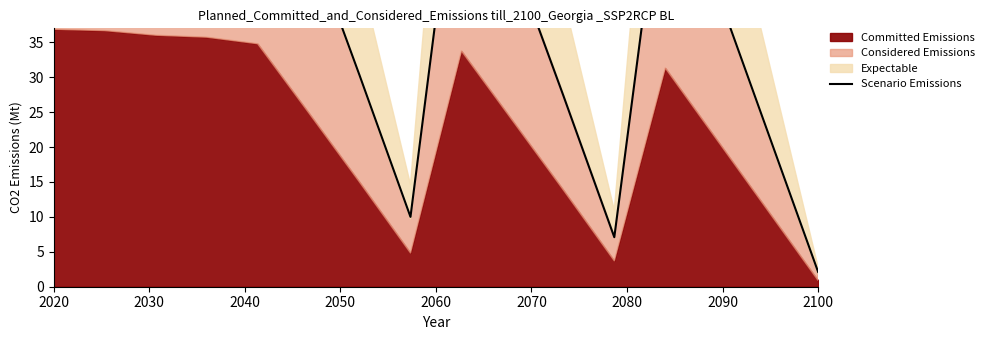

What is the smallest value displayed?

2.1